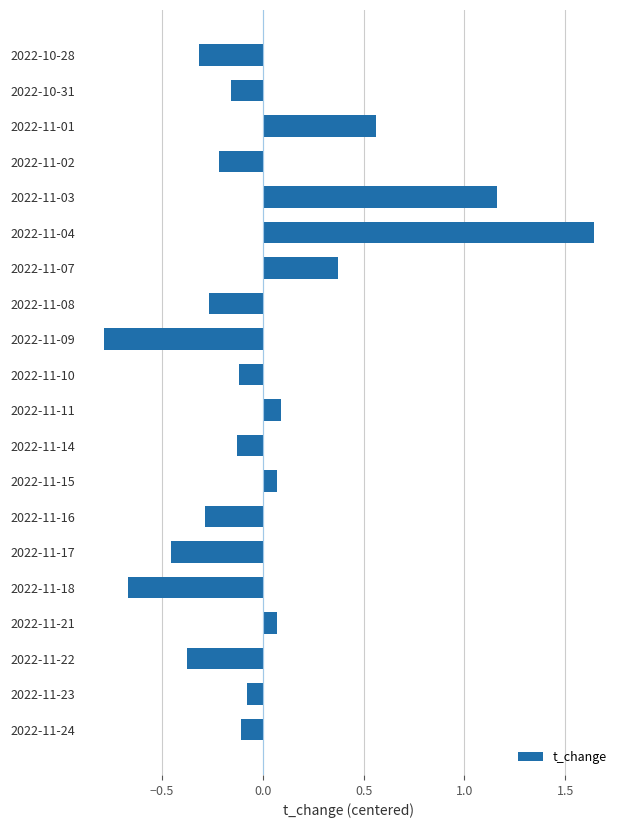

Is it true that the value at 2022-11-15 is 0.1?

True